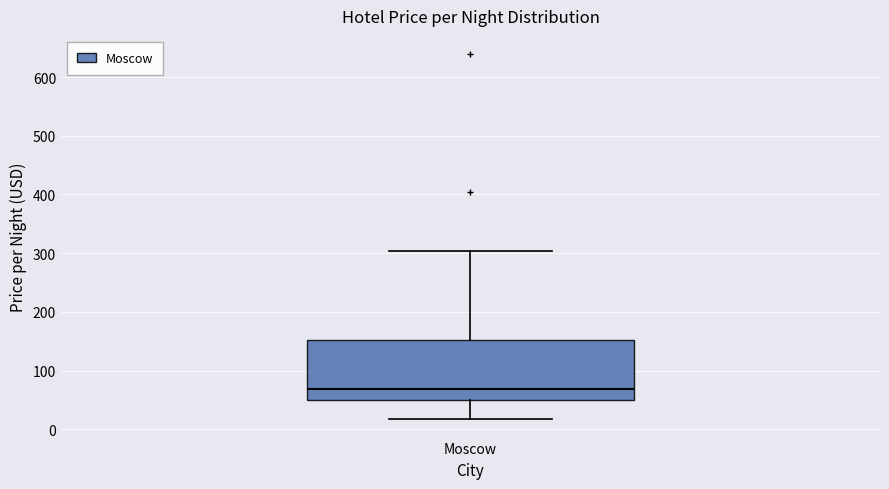

Read this box plot against the y-axis: the position of the median line, the range covered by the box, and the ends of both whiskers. The values are not printed on the chart, so give them approximately, as read against the axis.

median 70, box 50 to 150, whiskers 20 to 300